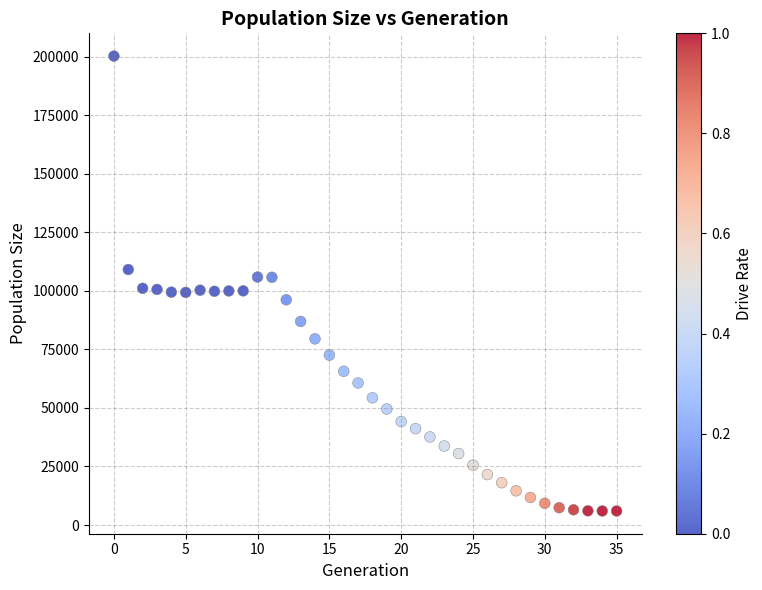

What is the range of Y values (max minus min)?

194275